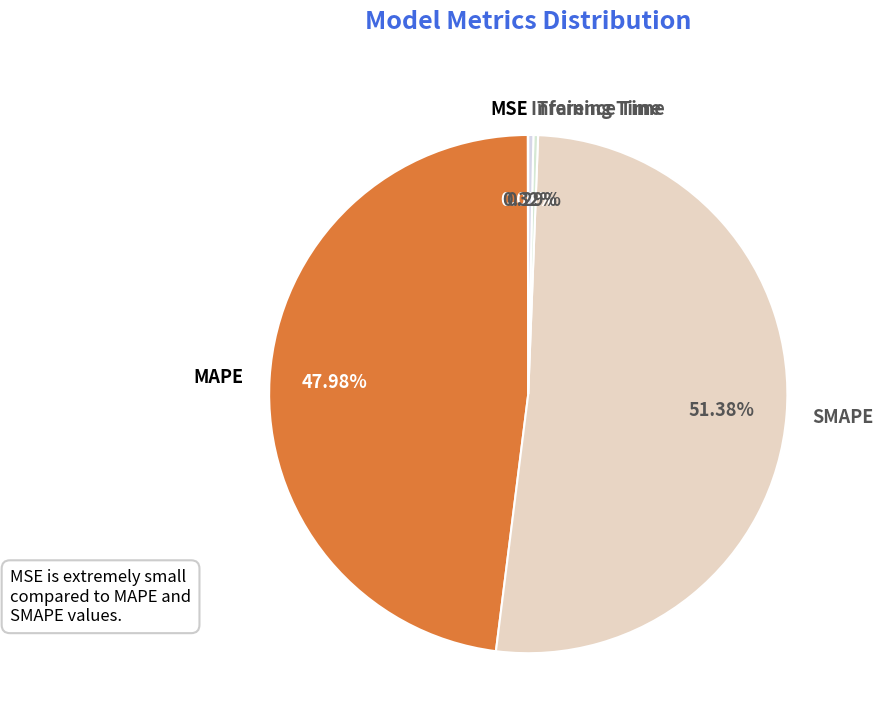

Is there any slice that represents more than half of the pie?

Yes